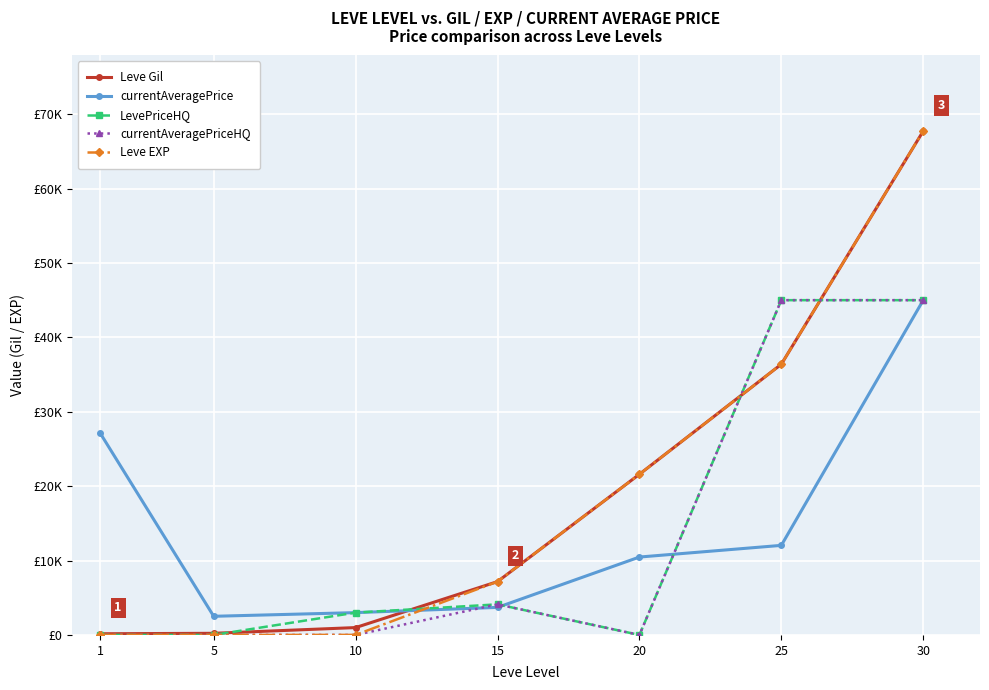

What are all the series names shown in the legend?

Leve Gil, currentAveragePrice, LevePriceHQ, currentAveragePriceHQ, Leve EXP